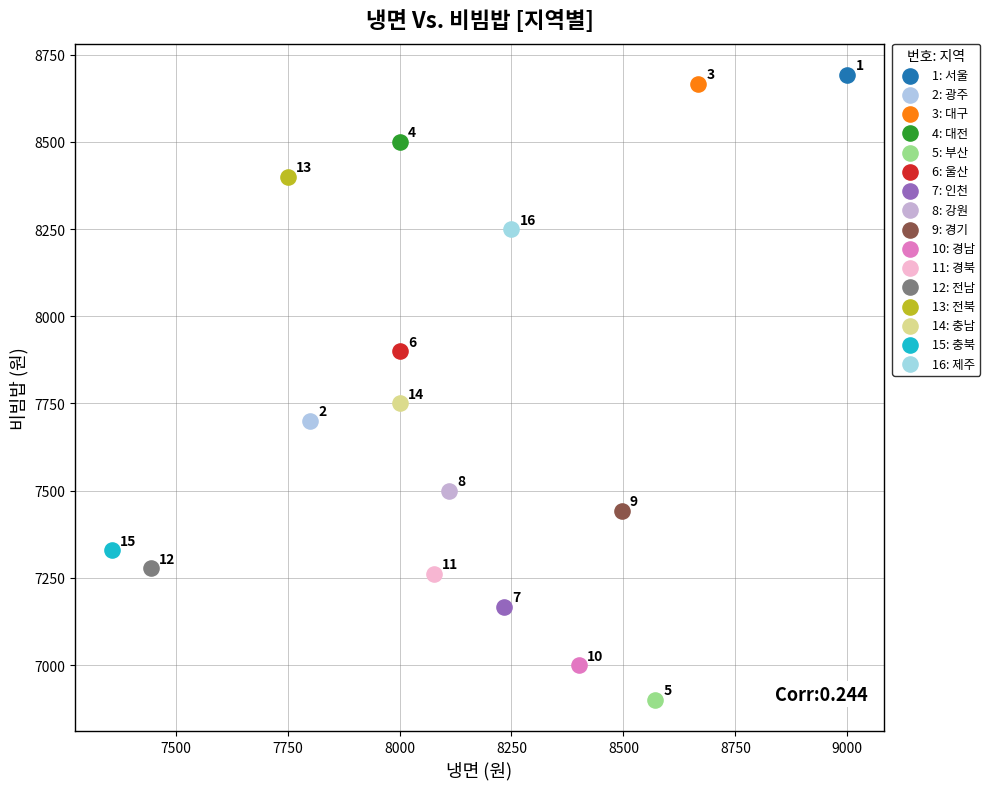

What are all the series names shown in the legend?

1: 서울, 2: 광주, 3: 대구, 4: 대전, 5: 부산, 6: 울산, 7: 인천, 8: 강원, 9: 경기, 10: 경남, 11: 경북, 12: 전남, 13: 전북, 14: 충남, 15: 충북, 16: 제주